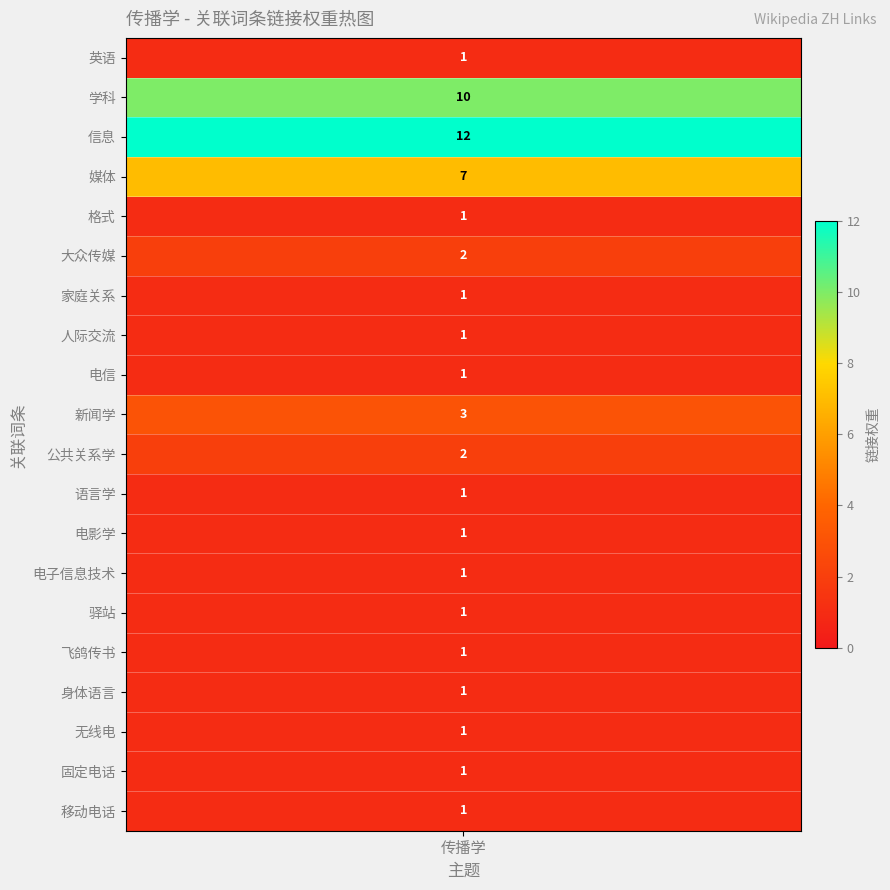

Reading left to right, list all the values displayed in this chart.

1	10	12	7	1	2	1	1	1	3	2	1	1	1	1	1	1	1	1	1